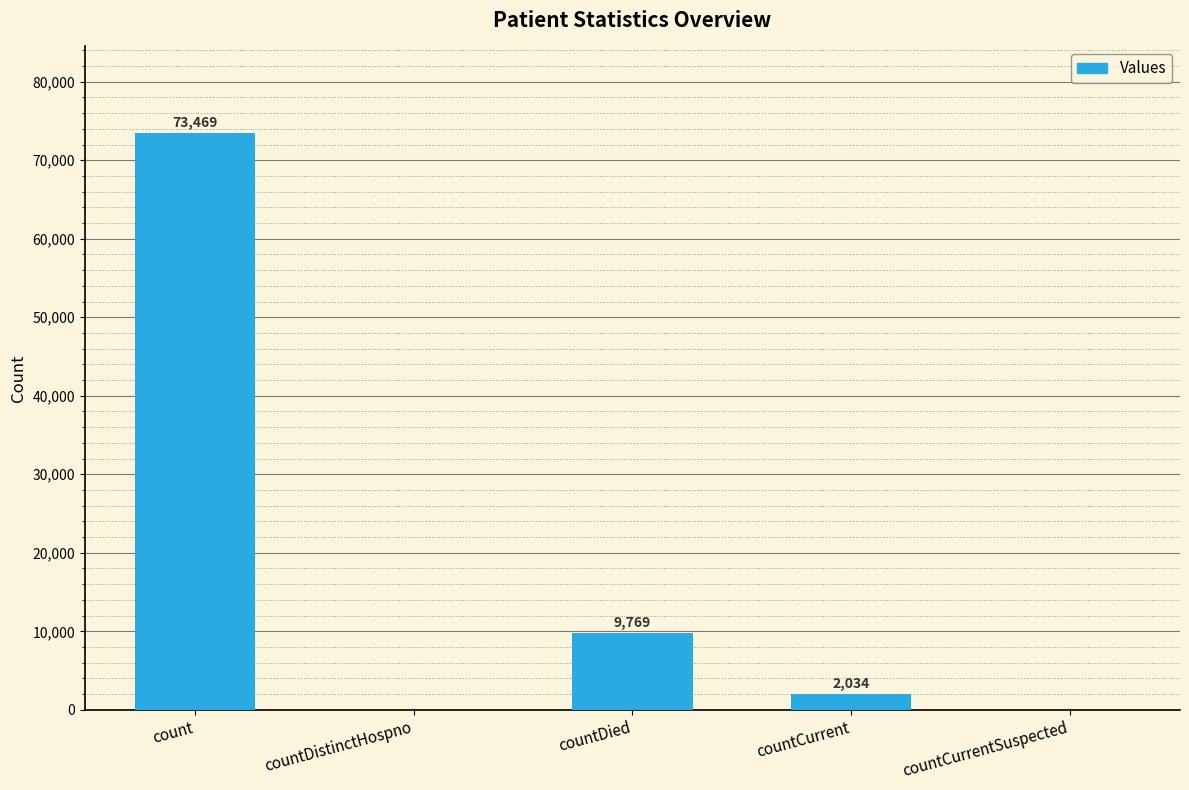

Which label corresponds to the largest value in the chart?

count